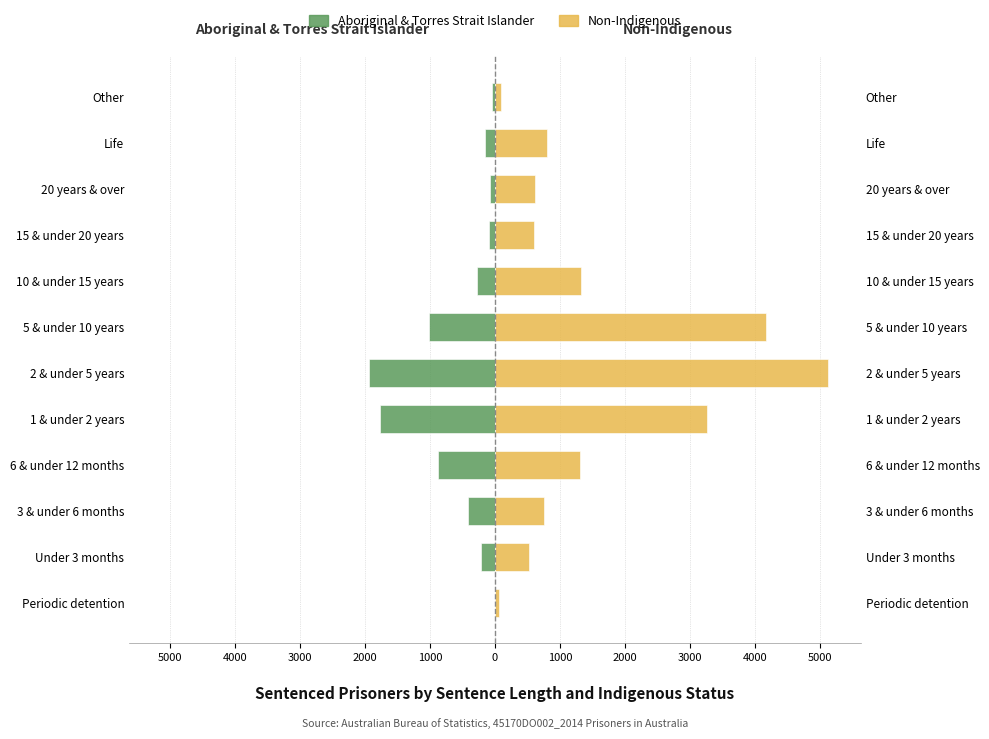

Is it true that Non-Indigenous equals 621 at 4000?

True